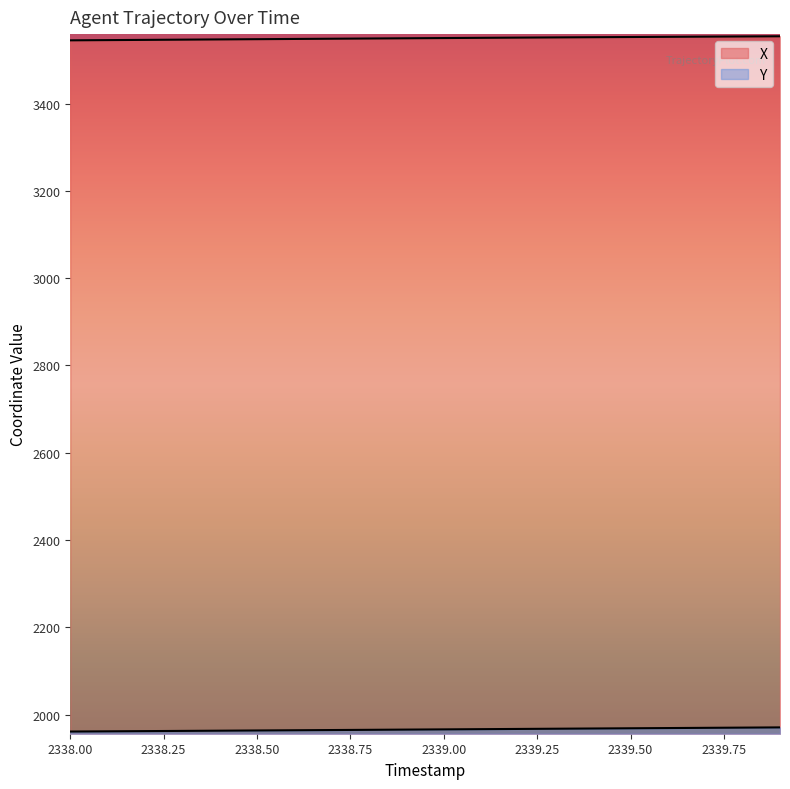

What is the difference between the second highest and minimum values in the X series?

8.9